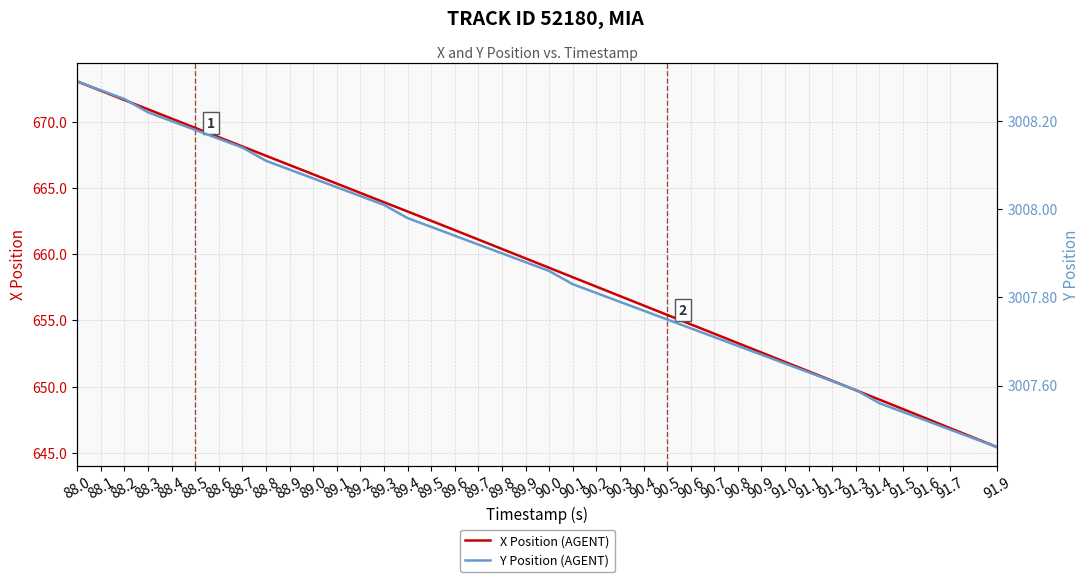

Reading left to right, extract all data points from this chart.

X Position (AGENT): 673.1	672.4	671.7	671.0	670.3	669.6	668.9	668.2	667.5	666.8	666.1	665.3	664.6	663.9	663.2	662.5	661.8	661.1	660.4	659.7	659.0	658.3	657.6	656.8	656.1	655.4	654.7	654.0	653.3	652.6	651.9	651.1	650.4	649.7	649.0	648.3	647.6	646.9	646.1	645.4
Y Position (AGENT): 3008.3	3008.3	3008.2	3008.2	3008.2	3008.2	3008.2	3008.1	3008.1	3008.1	3008.1	3008.1	3008.0	3008.0	3008.0	3008.0	3007.9	3007.9	3007.9	3007.9	3007.9	3007.8	3007.8	3007.8	3007.8	3007.8	3007.7	3007.7	3007.7	3007.7	3007.7	3007.6	3007.6	3007.6	3007.6	3007.5	3007.5	3007.5	3007.5	3007.5